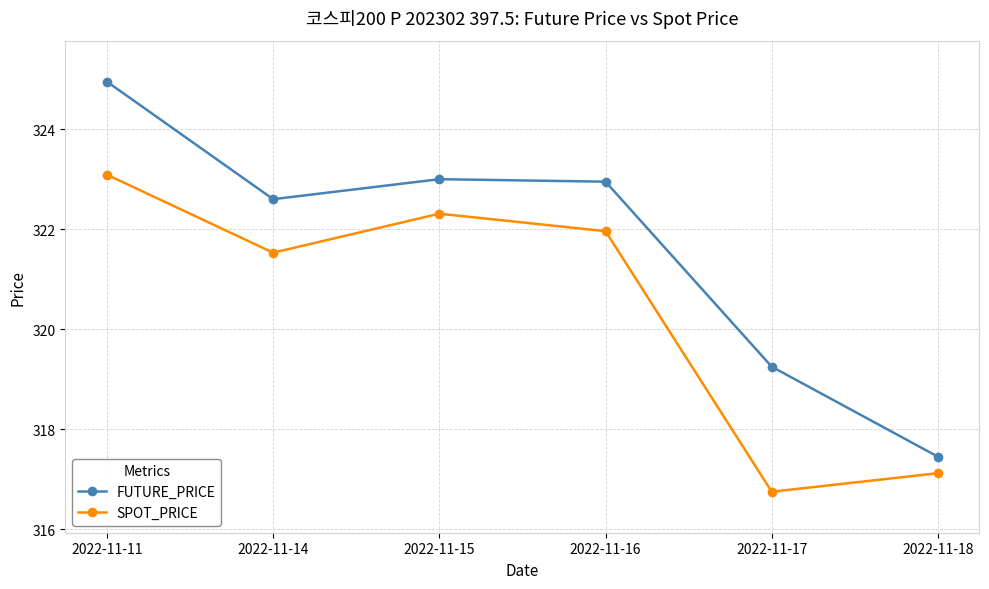

What is the minimum value for SPOT_PRICE?

316.8